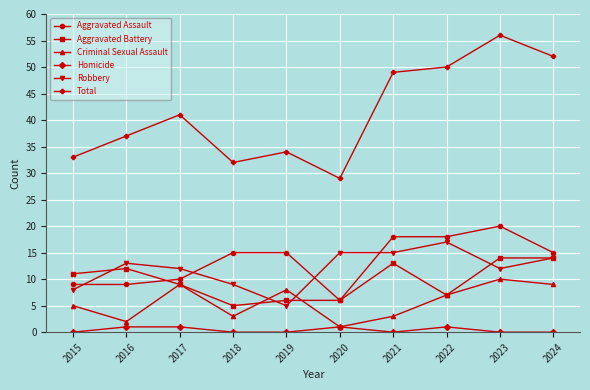

True or false: Total and Robbery cross at least once.

False